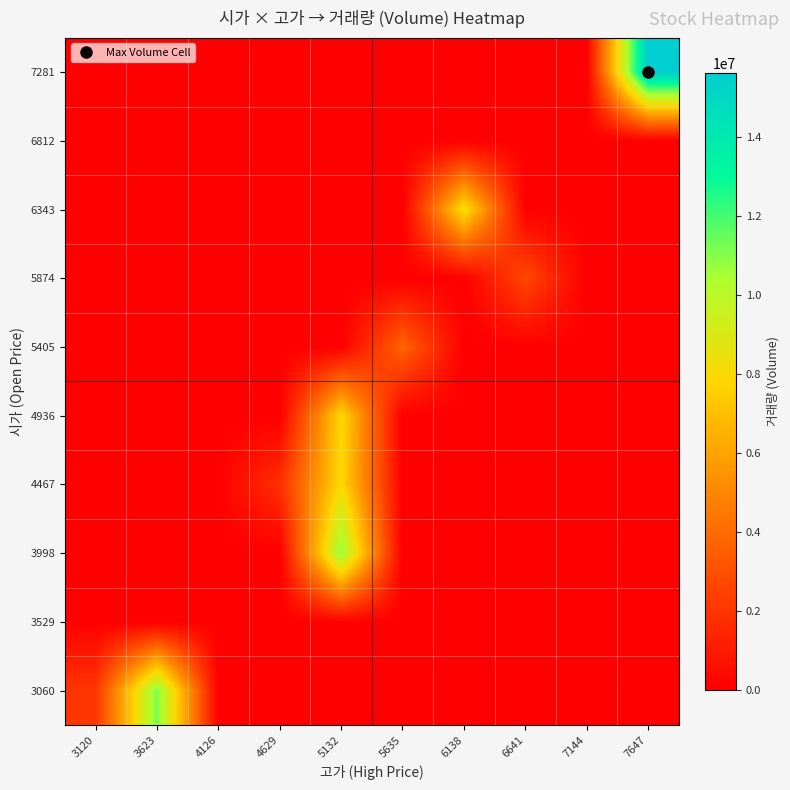

Reading left to right, extract all data points from this chart.

3060: 3120=2062873	3623=11144143	4126=0	4629=0	5132=0	5635=0	6138=0	6641=0	7144=0	7647=0
3529: 3120=0	3623=0	4126=0	4629=0	5132=0	5635=0	6138=0	6641=0	7144=0	7647=0
3998: 3120=0	3623=0	4126=0	4629=0	5132=10825617	5635=0	6138=0	6641=0	7144=0	7647=0
4467: 3120=0	3623=0	4126=0	4629=1862555	5132=7976663	5635=0	6138=0	6641=0	7144=0	7647=0
4936: 3120=0	3623=0	4126=0	4629=0	5132=7863524	5635=0	6138=0	6641=0	7144=0	7647=0
5405: 3120=0	3623=0	4126=0	4629=0	5132=0	5635=3766998	6138=0	6641=0	7144=0	7647=0
5874: 3120=0	3623=0	4126=0	4629=0	5132=0	5635=0	6138=0	6641=2698247	7144=0	7647=0
6343: 3120=0	3623=0	4126=0	4629=0	5132=0	5635=0	6138=8222864	6641=0	7144=0	7647=0
6812: 3120=0	3623=0	4126=0	4629=0	5132=0	5635=0	6138=0	6641=0	7144=0	7647=0
7281: 3120=0	3623=0	4126=0	4629=0	5132=0	5635=0	6138=0	6641=0	7144=0	7647=15614680